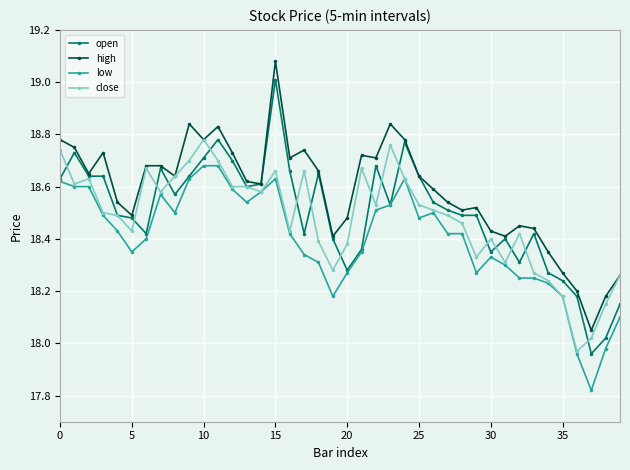

What is the maximum value for open?

19.0